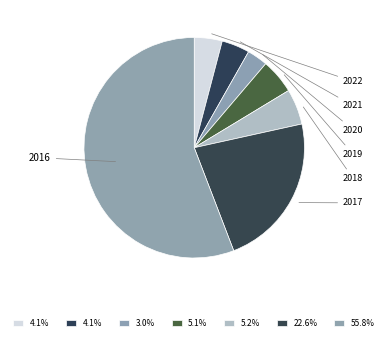

The 2020 slice represents 1% of the pie. True or false?

False